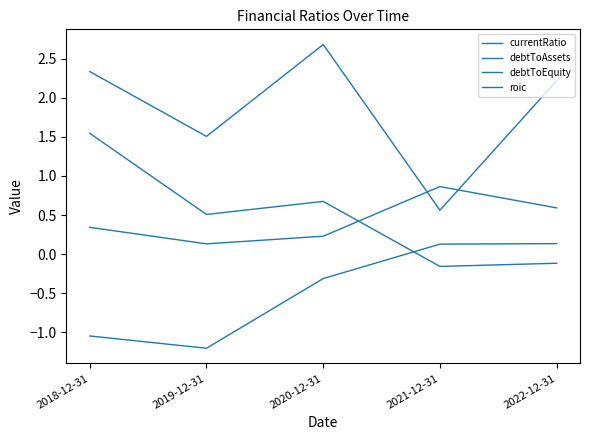

What is the difference between the highest and lowest values at 2022-12-31?

2.3